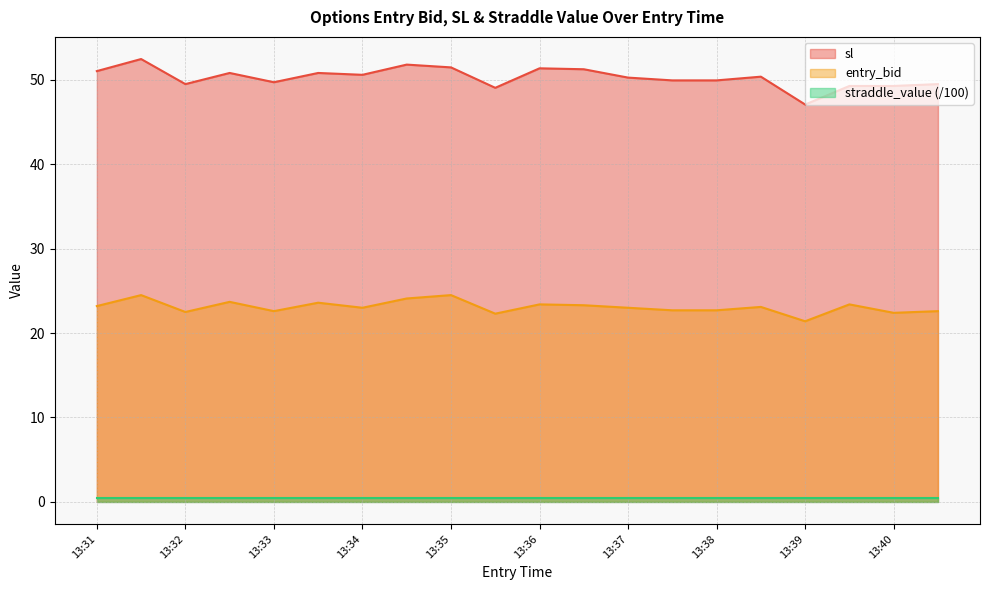

What is the minimum value for entry_bid?

21.4